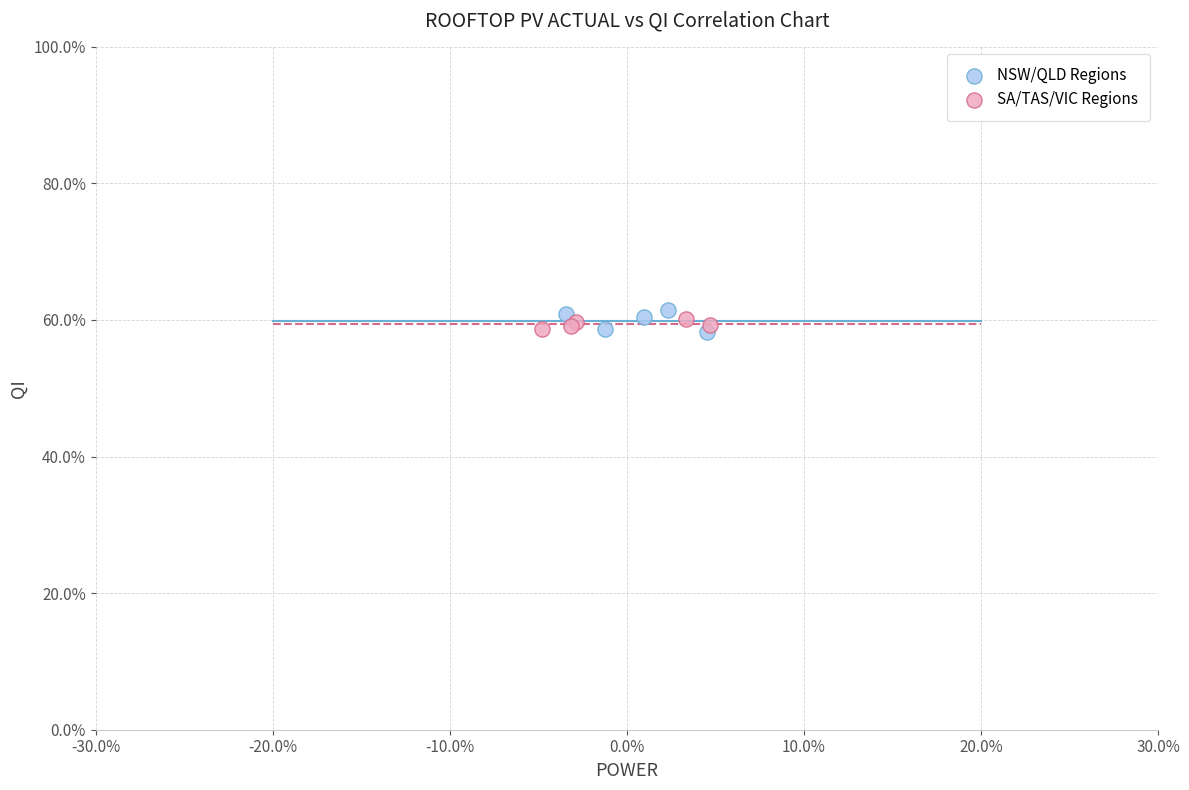

What are all the series names shown in the legend?

NSW/QLD Regions, SA/TAS/VIC Regions